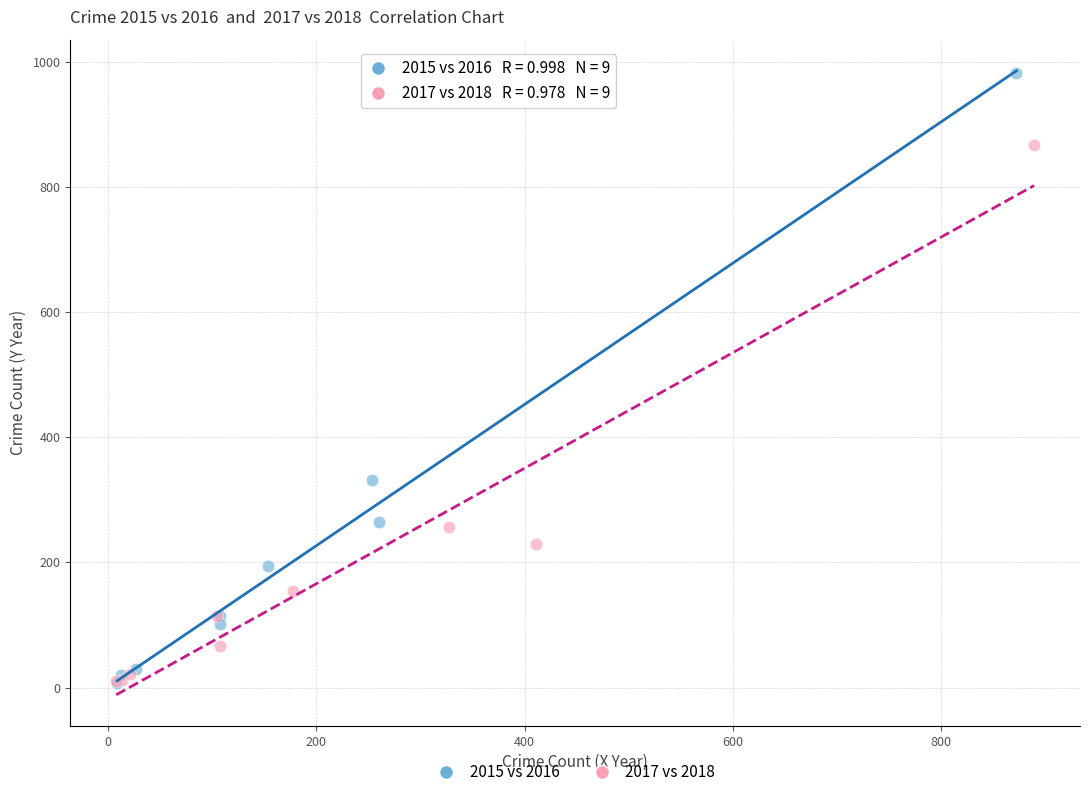

Which series contains the highest Y value?

2015 vs 2016